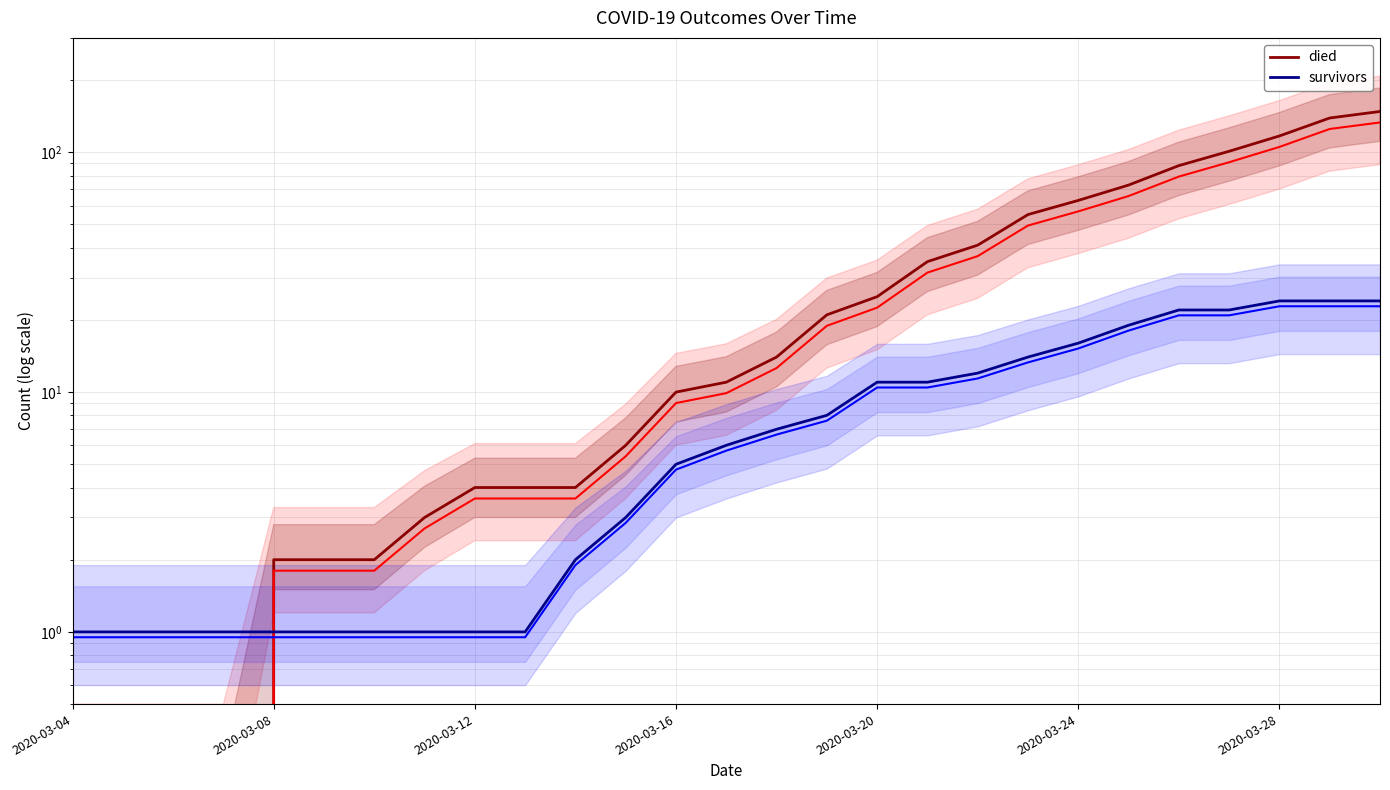

Between 15 and 25, which is larger?

25